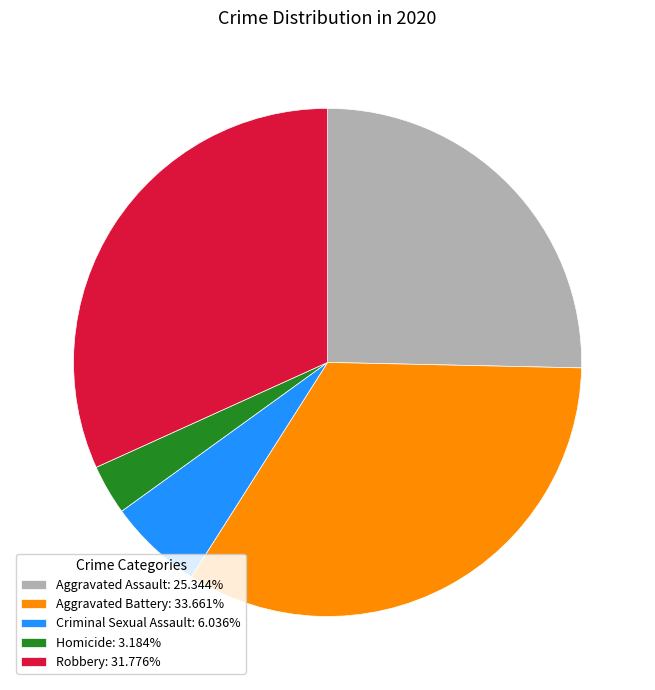

How many slices are in this pie chart?

5